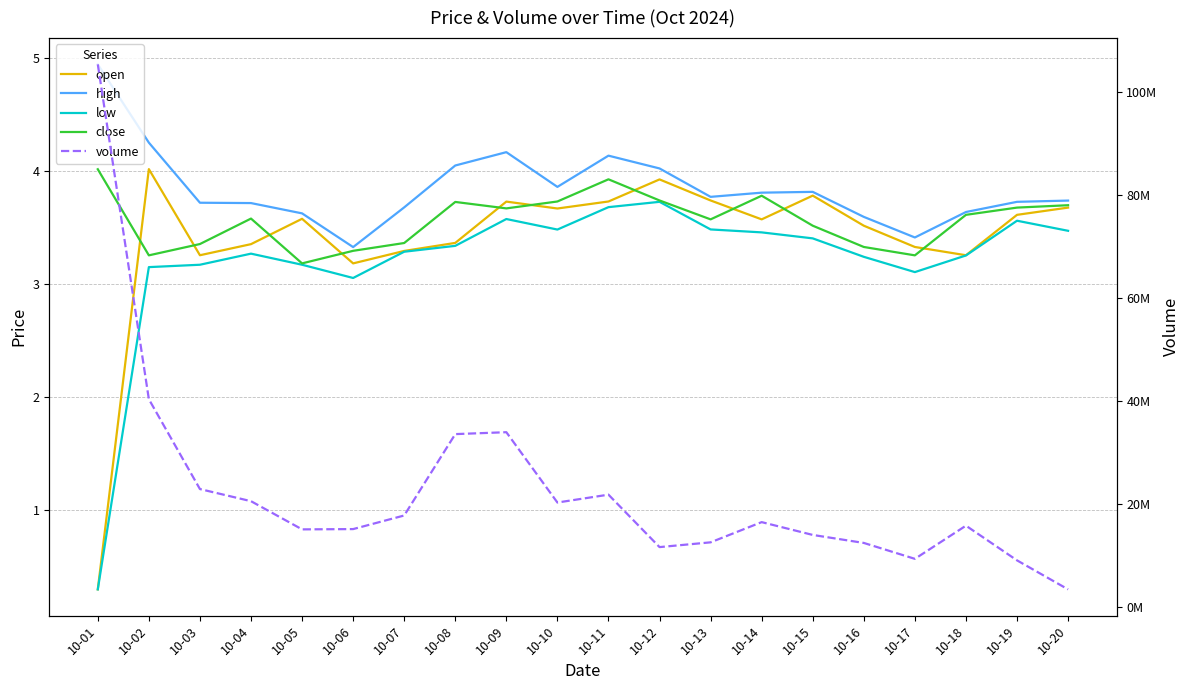

At which label is open closest to 2?

10-06